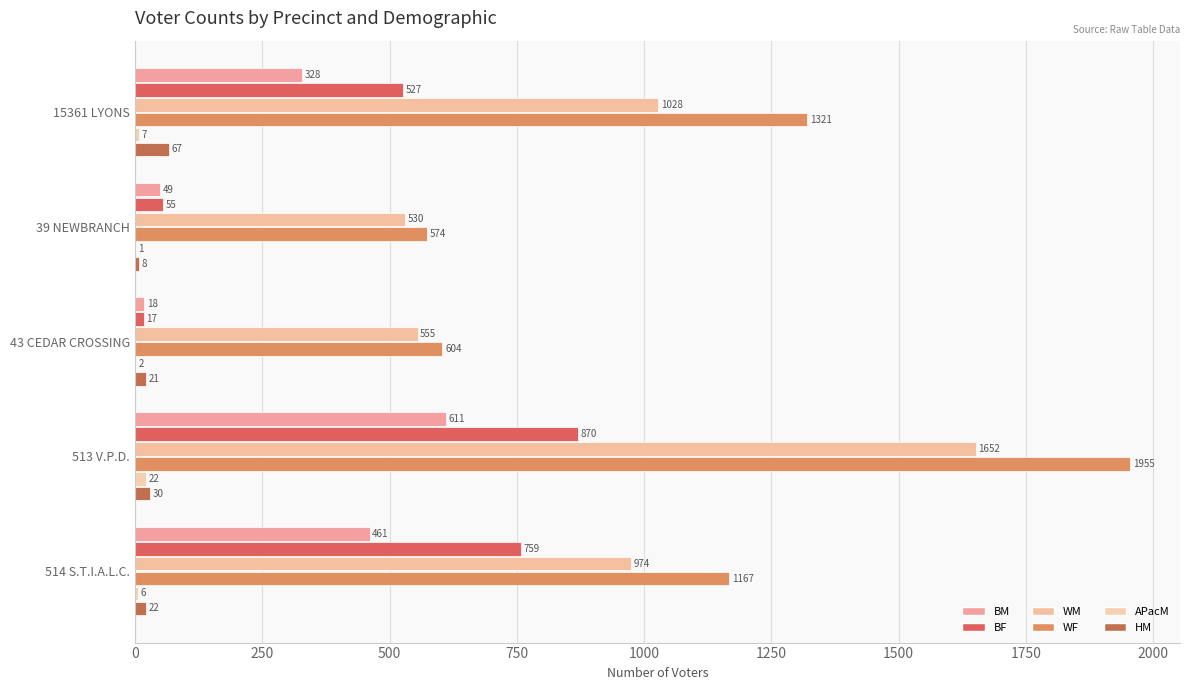

How many distinct data groups are displayed?

6